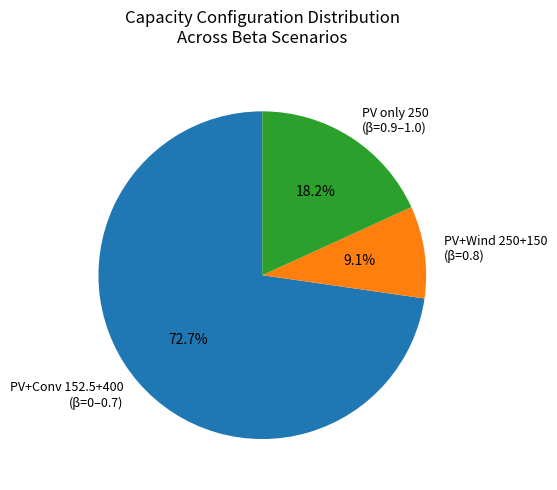

Which has a higher value, PV only 250 (β=0.9–1.0) or PV+Conv 152.5+400 (β=0–0.7)?

PV+Conv 152.5+400 (β=0–0.7)